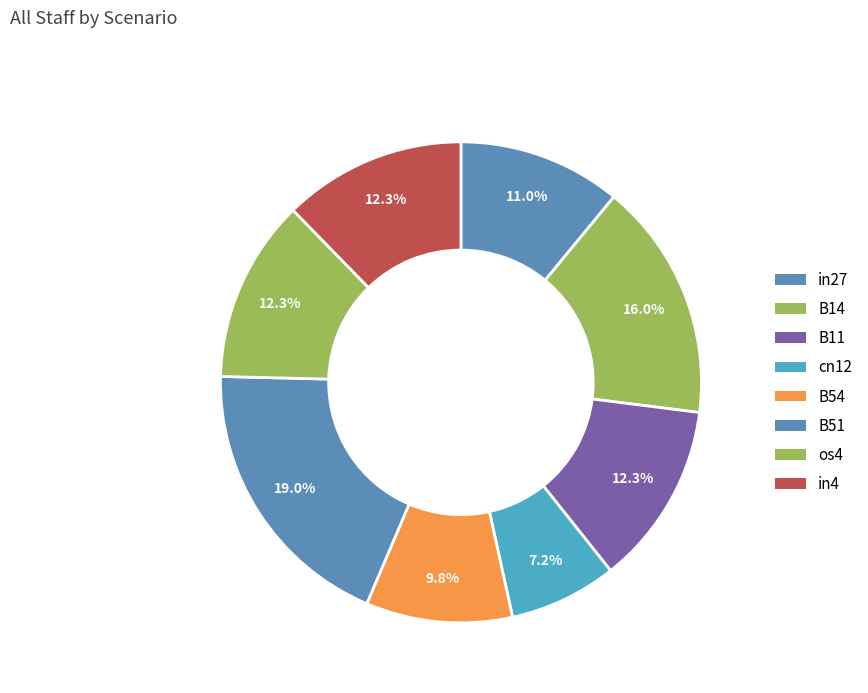

To the nearest percent, what is the difference between the B54 and cn12 slice percentages?

3%